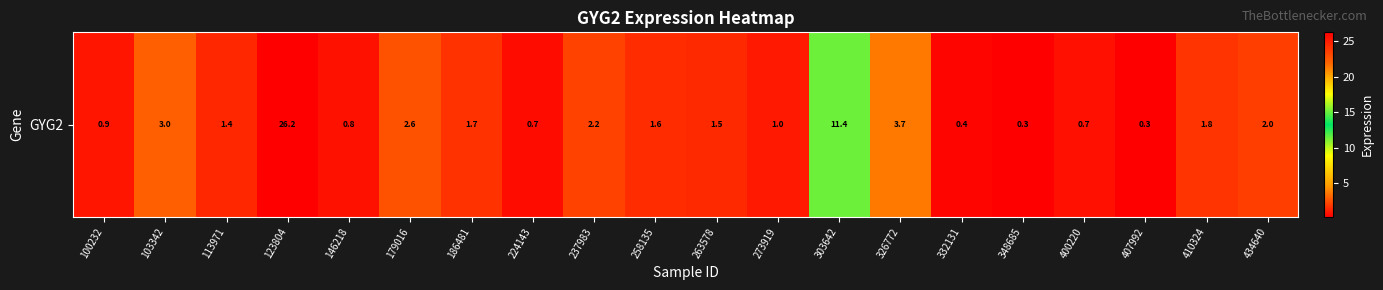

What is the difference between the second highest and second lowest values?

11.1